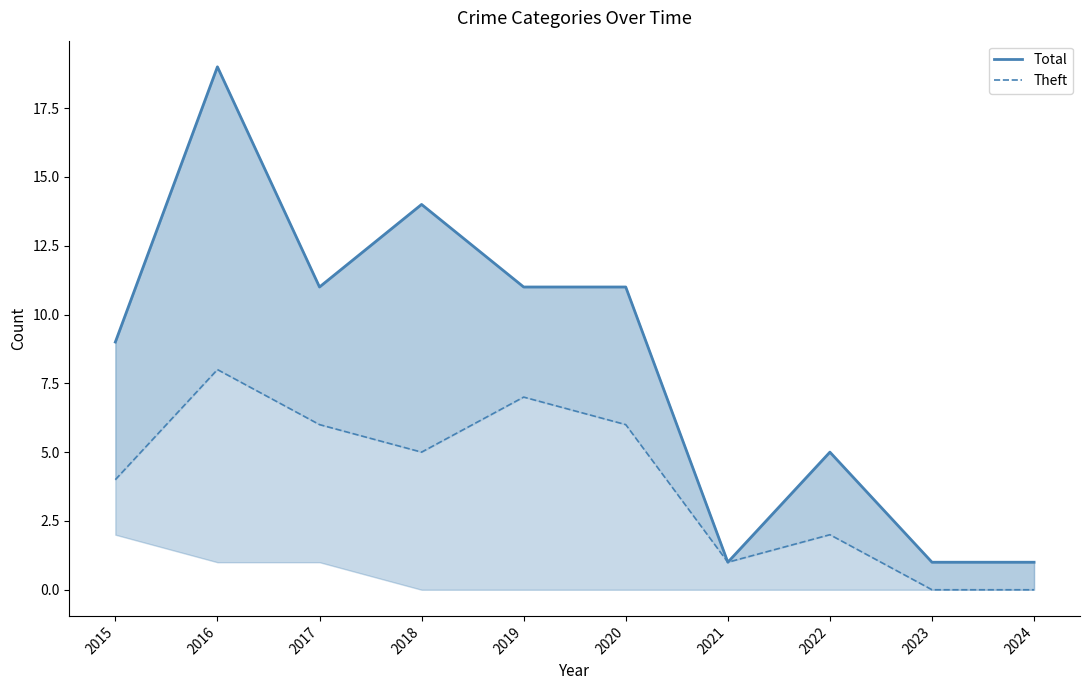

How many data points in Total are above 11?

2